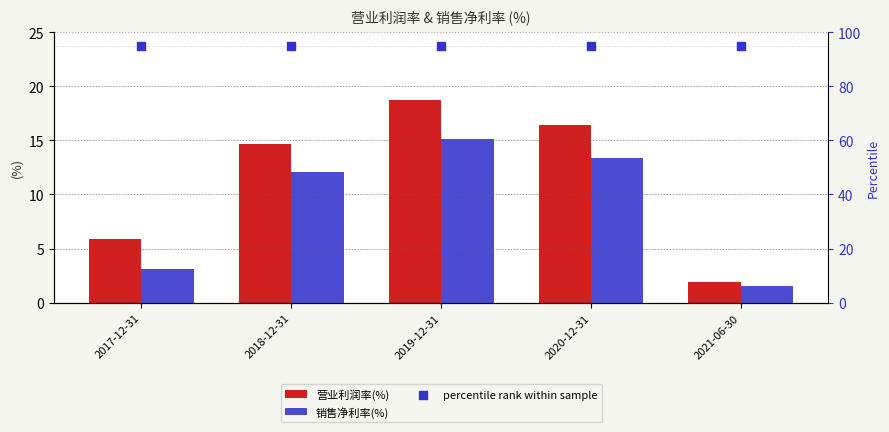

Which series contains the lowest Y value?

销售净利率(%)